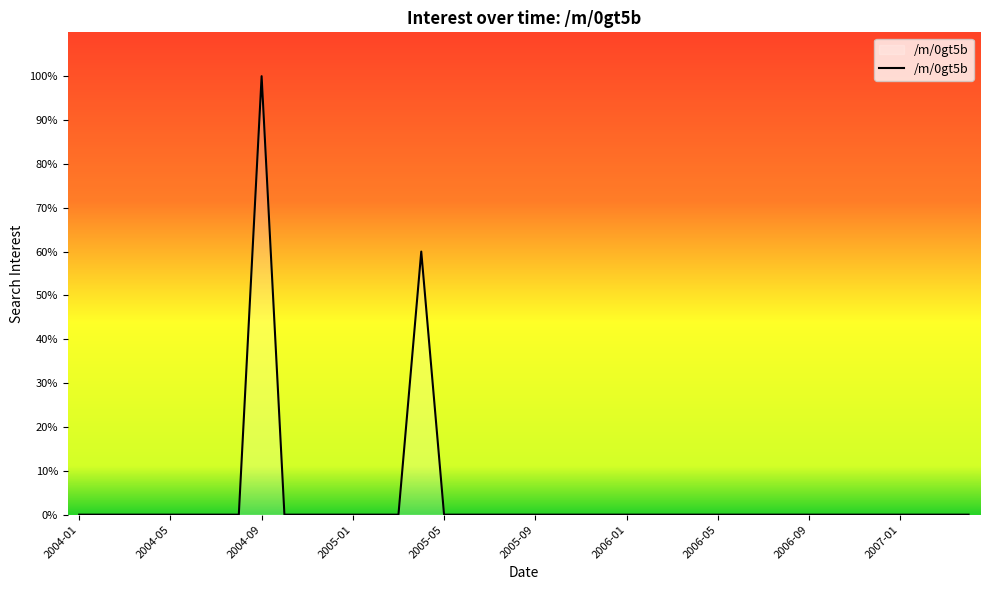

What is the maximum value shown in the chart?

100